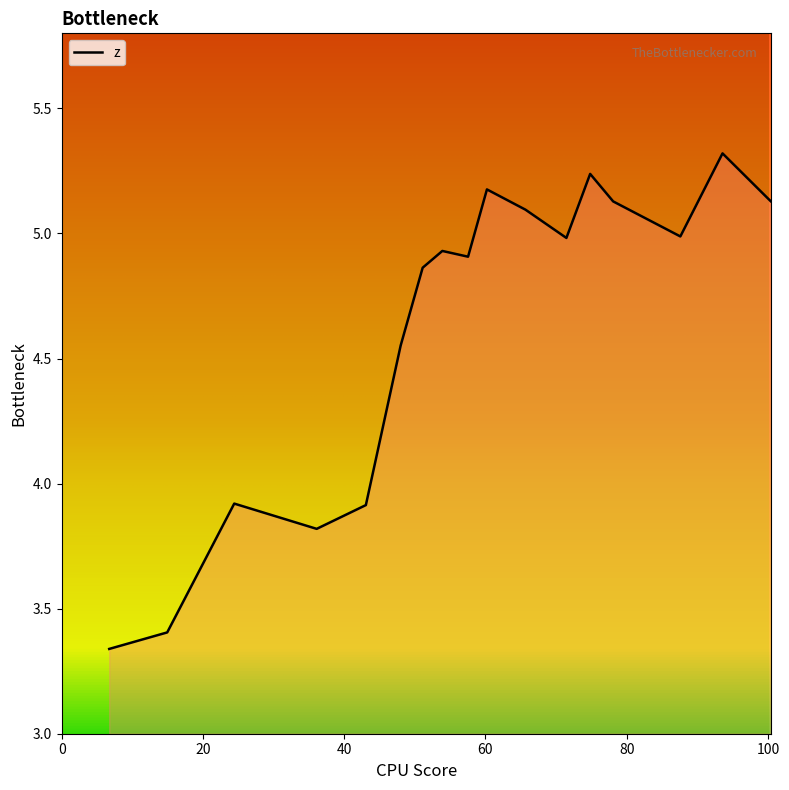

How many interior local valleys (lower than both neighbors) does the data have?

4